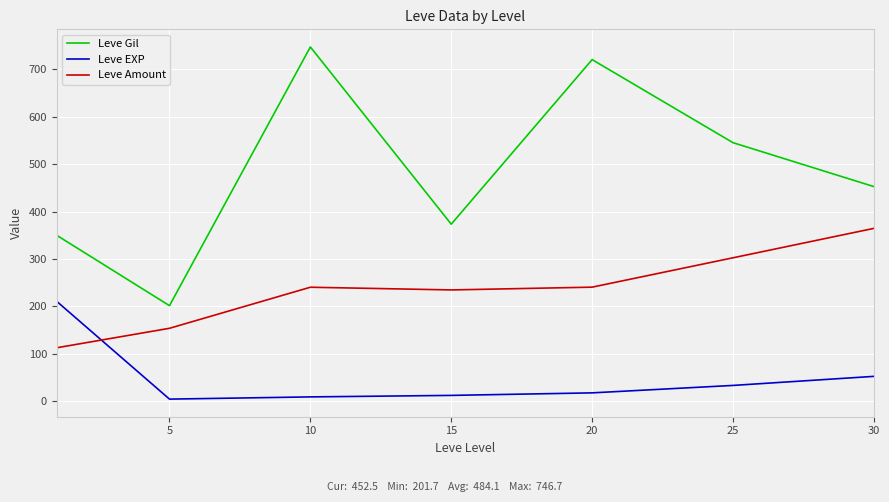

Which series has the largest total across all categories?

Leve Gil